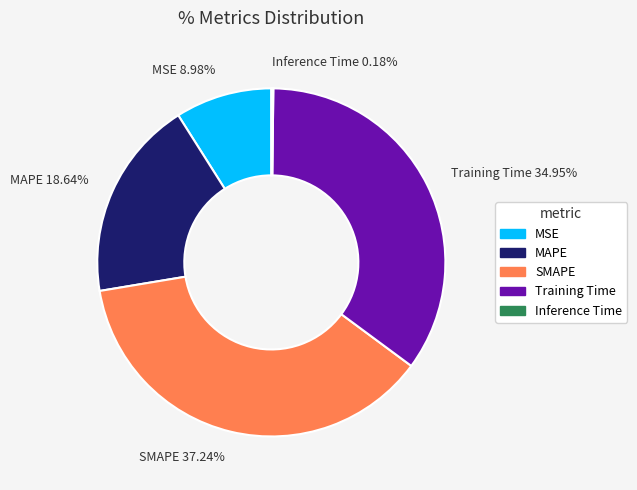

Which has a higher value, Training Time 34.95% or SMAPE 37.24%?

SMAPE 37.24%